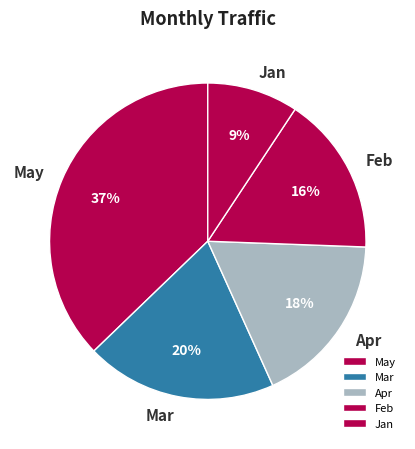

What percentage is the Jan slice, to the nearest percent?

9%